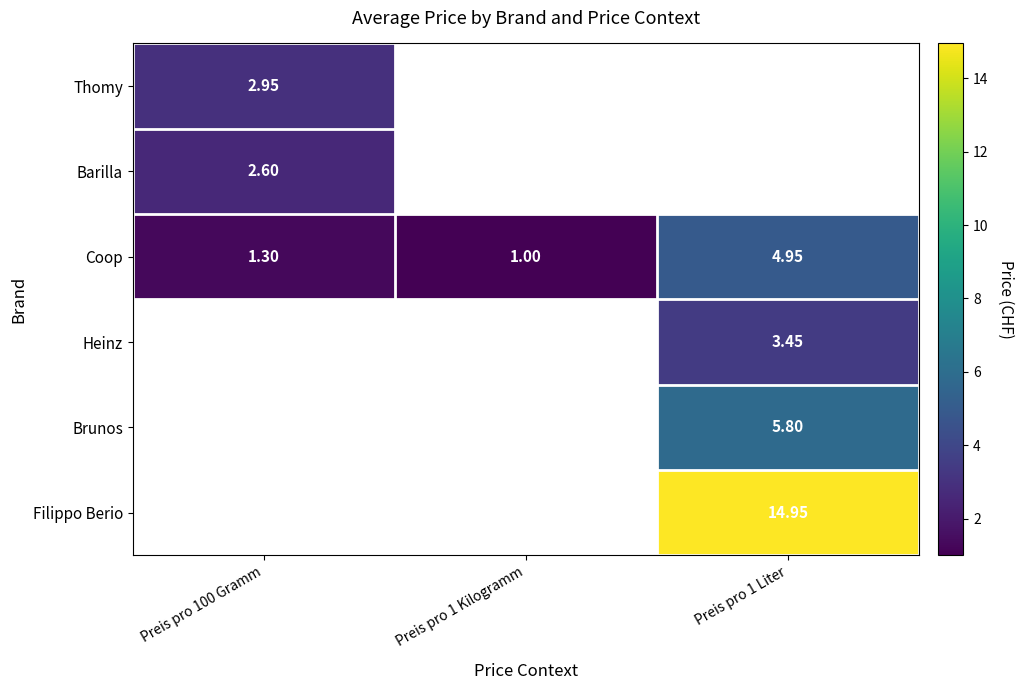

How many series are shown in this chart?

6